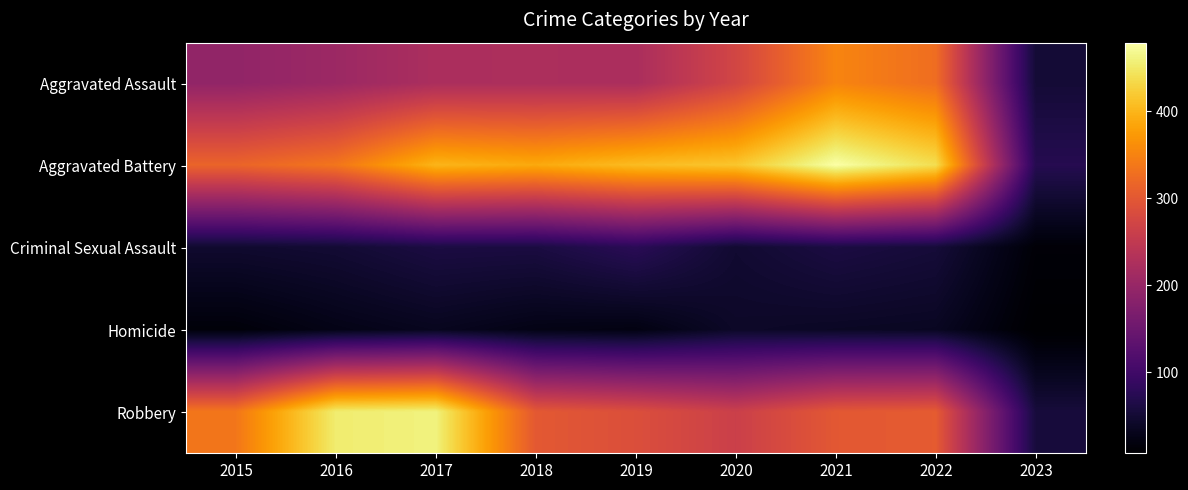

Rank the series by their maximum value, from lowest to highest.

Homicide, Criminal Sexual Assault, Aggravated Assault, Robbery, Aggravated Battery